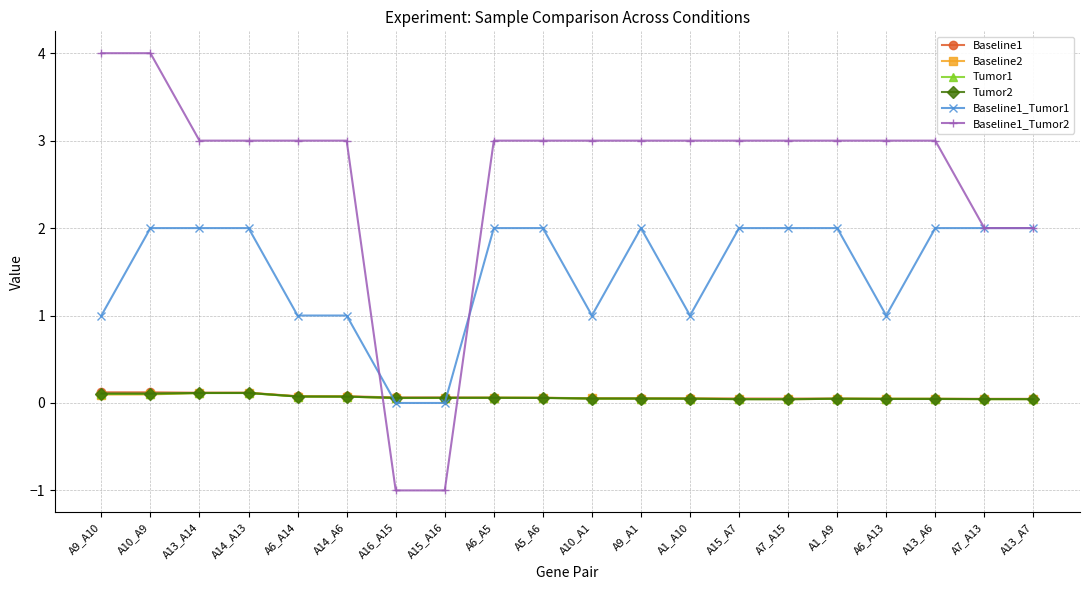

True or false: Baseline2 and Baseline1_Tumor1 intersect in this chart.

True